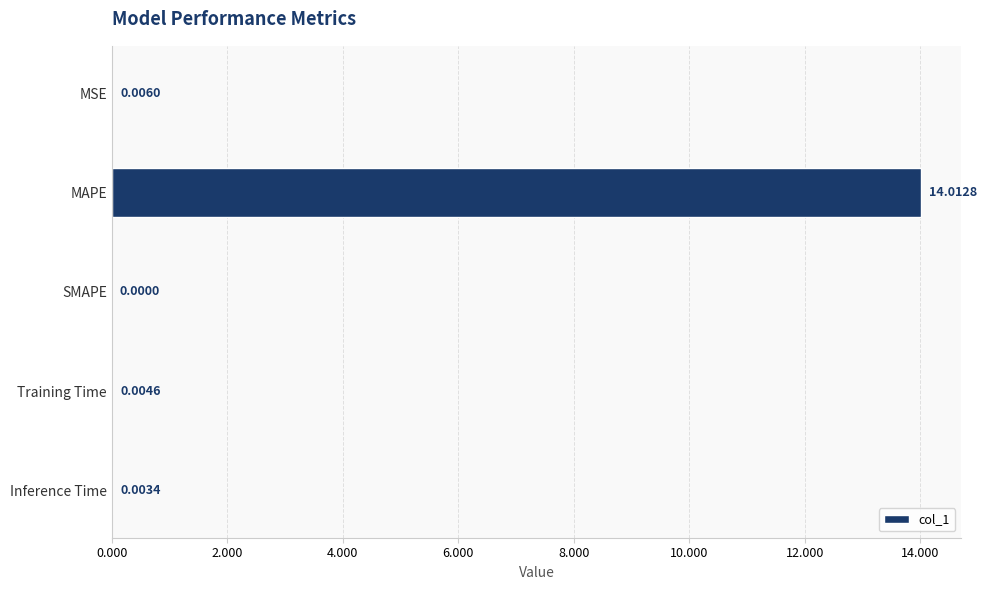

Are the bars horizontal?

Yes